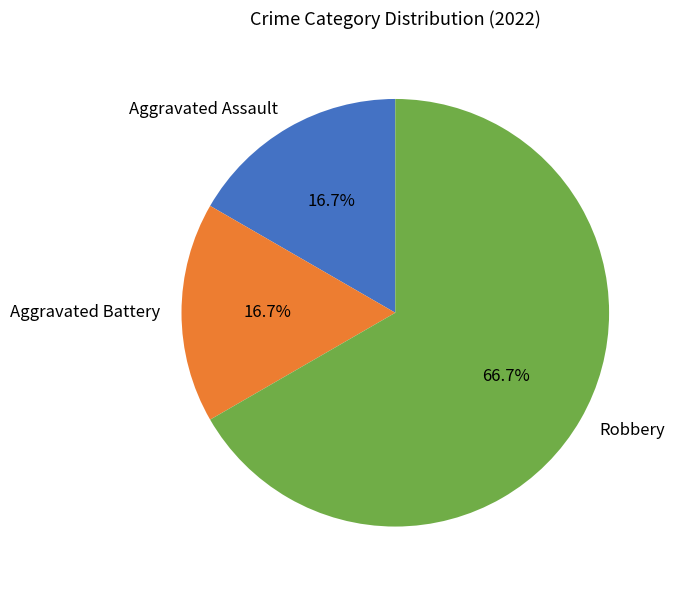

To the nearest percent, what percentage of the pie is Robbery?

67%